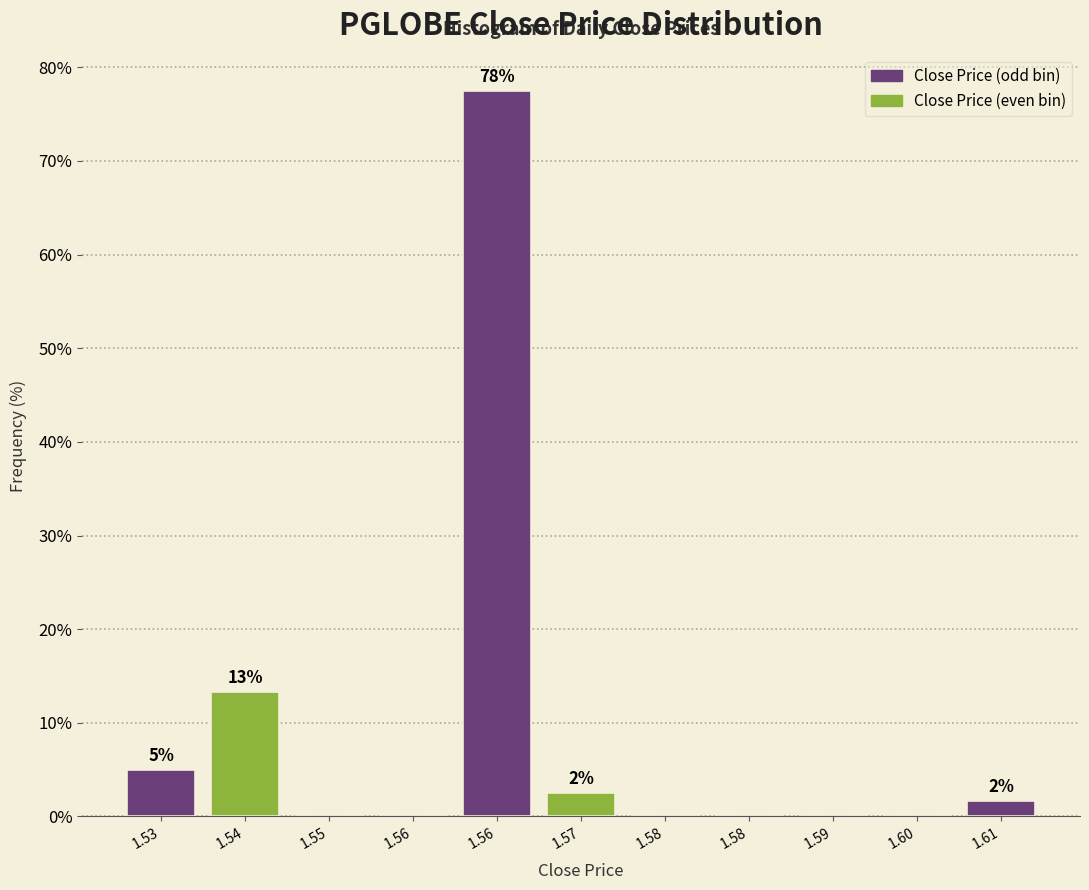

Count the number of categories in the chart.

11